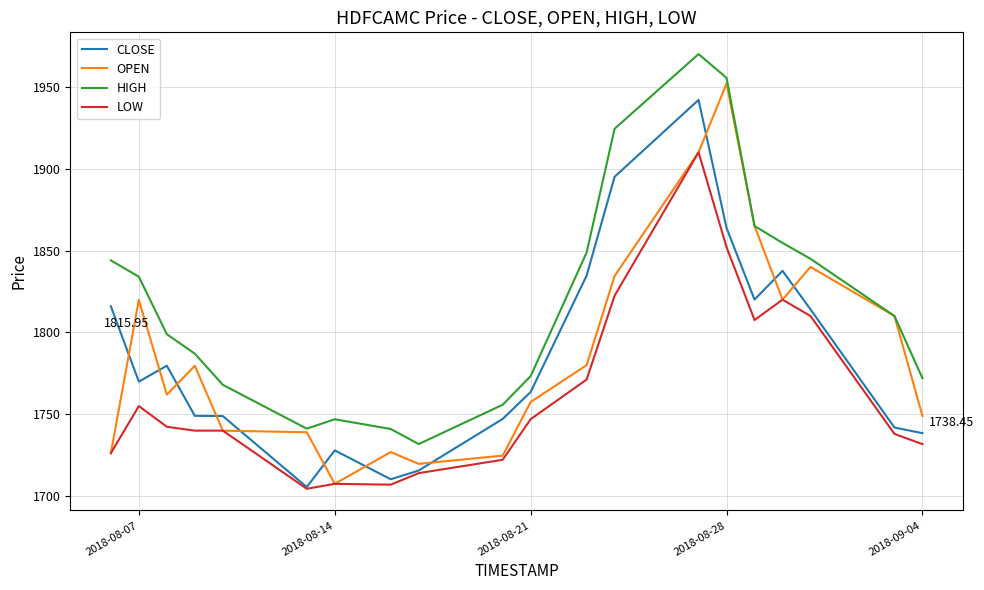

Which series has the largest total across all categories?

HIGH